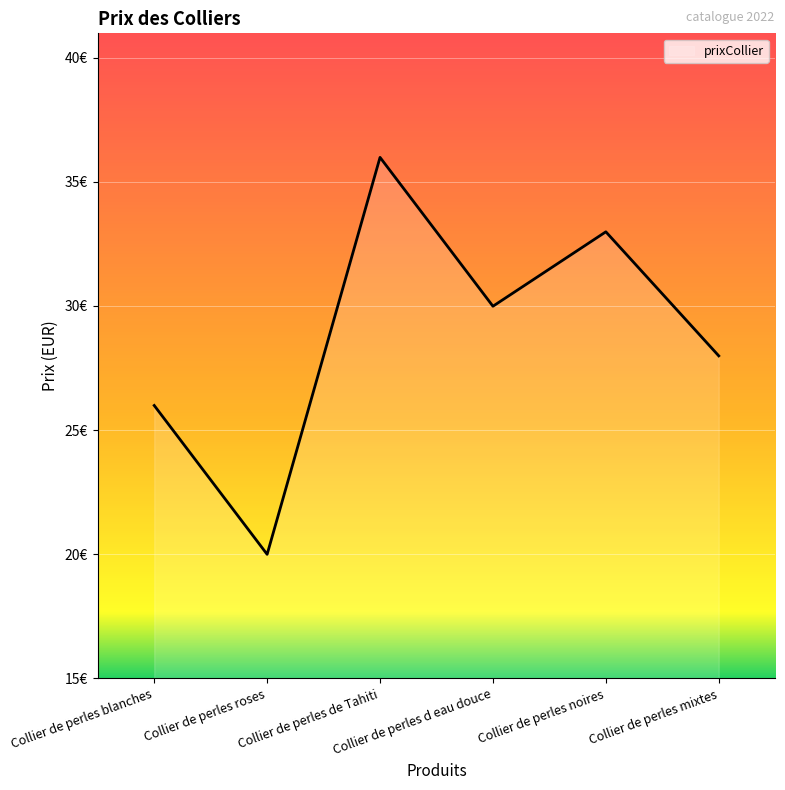

What is the ratio of the value at Collier de perles d eau douce to the value at Collier de perles de Tahiti?

0.8